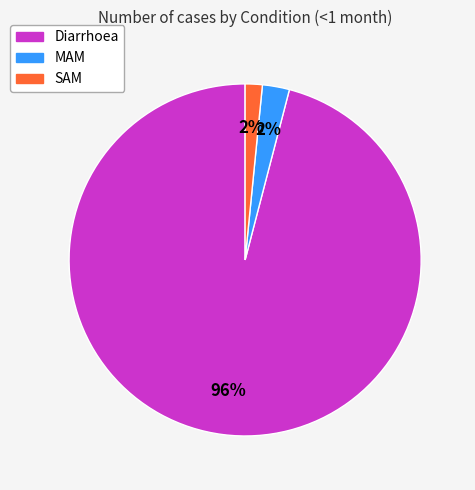

To the nearest percent, what portion does SAM represent?

2%